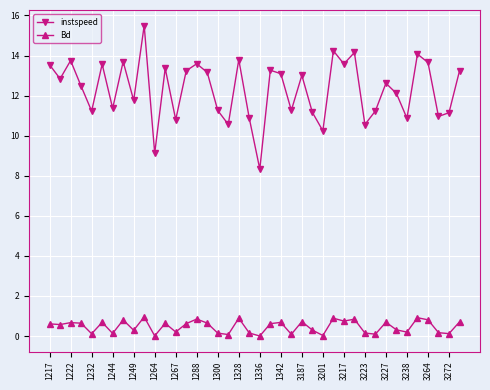

What is the difference between the maximum and minimum values in the Bd series?

1.0